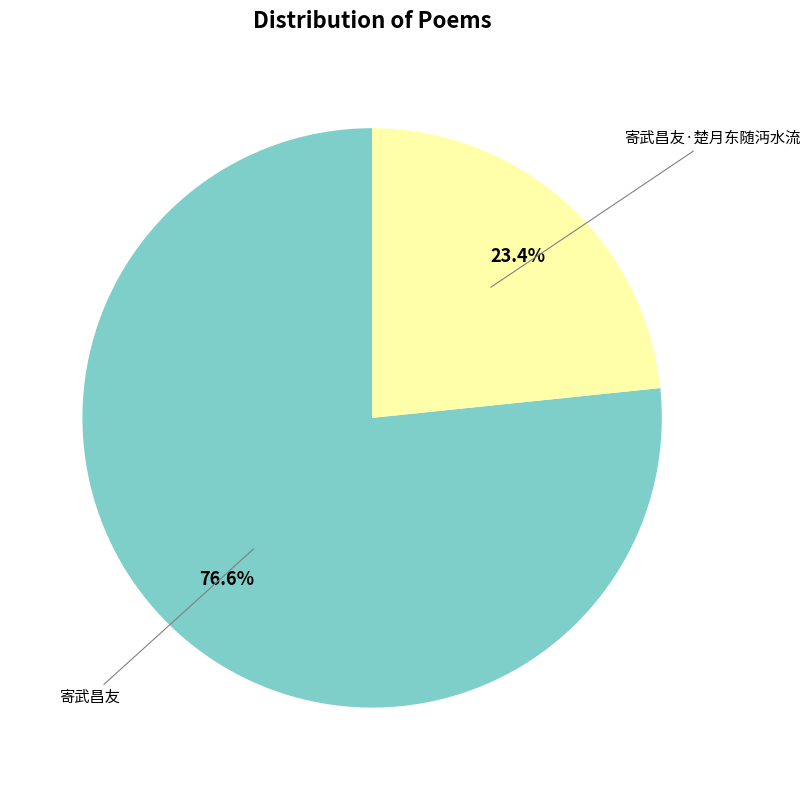

To the nearest percent, what is the average slice percentage?

50%